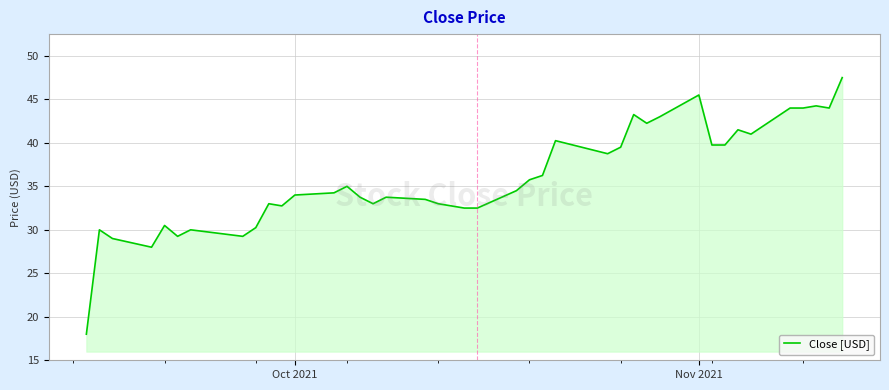

What is the smallest value displayed?

18.0